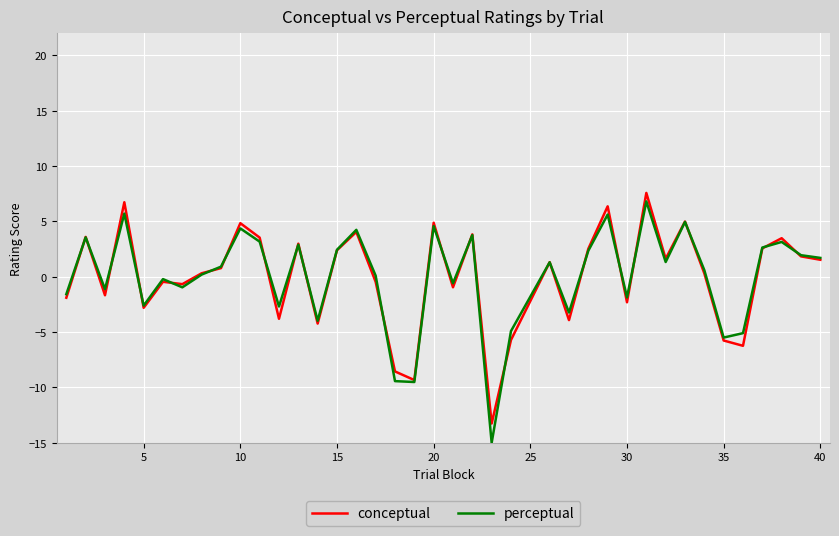

True or false: perceptual and conceptual cross at least once.

True